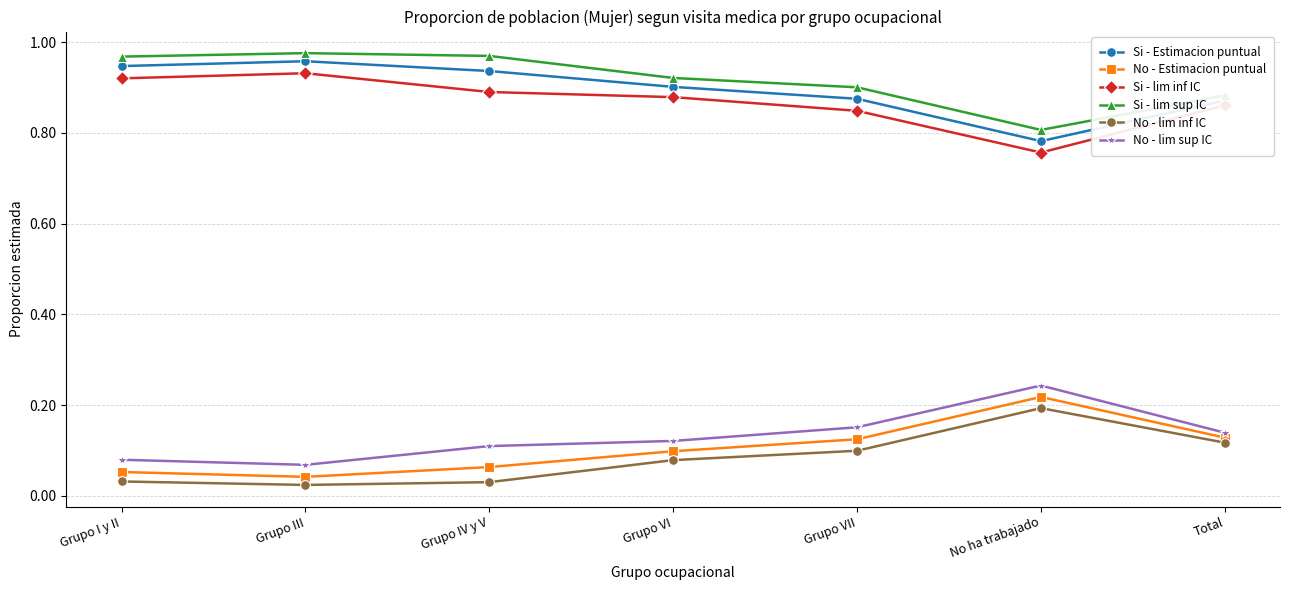

What is the total value across all series at Grupo IV y V?

3.0